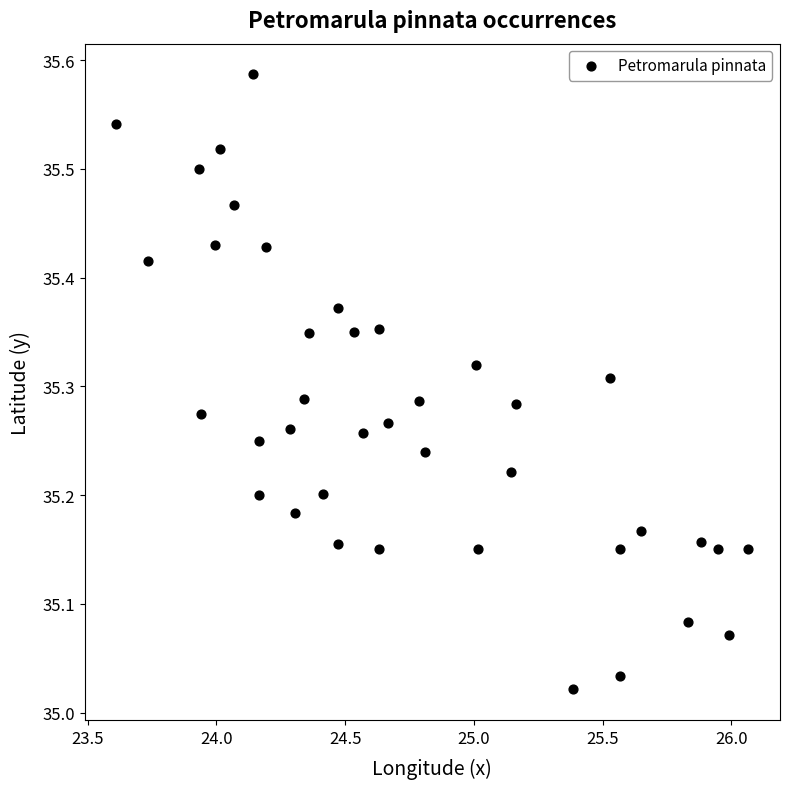

What is the range of Y values (max minus min)?

0.6